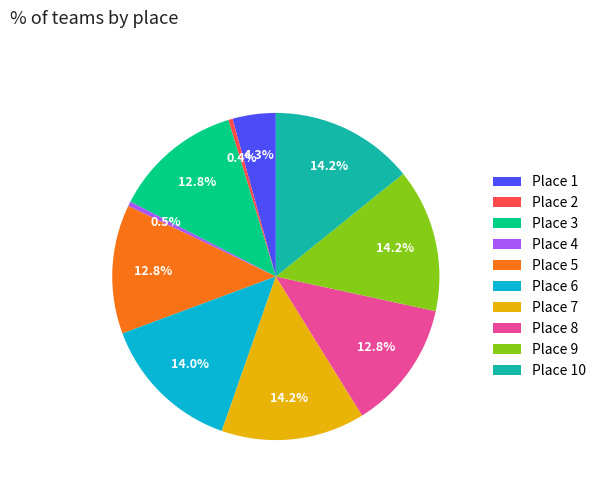

Approximately how many times larger is the value at Place 4 compared to Place 2?

1.1